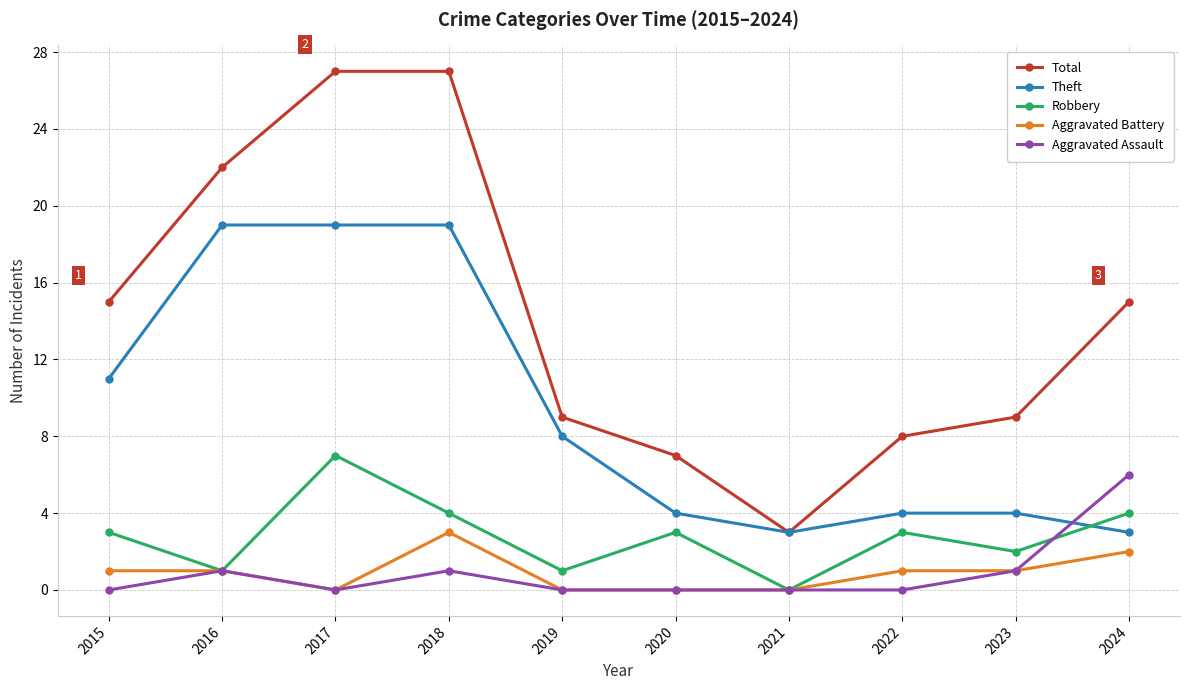

How many times do Theft and Robbery cross each other?

1